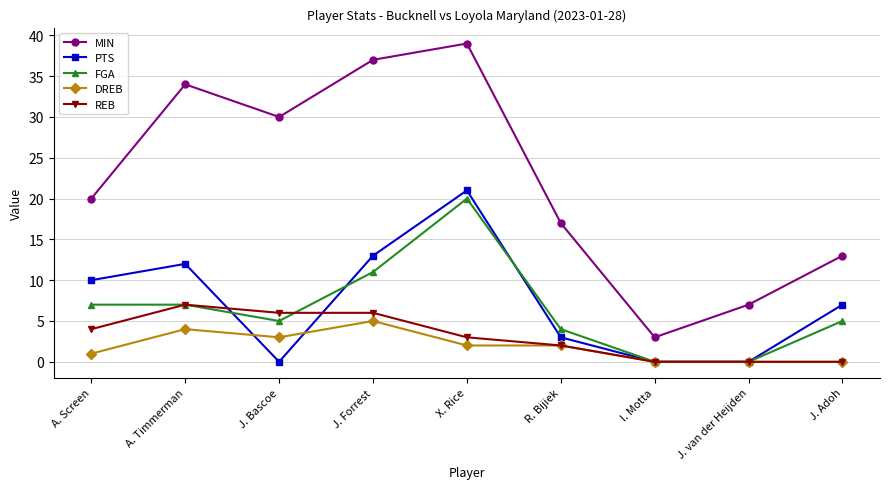

Which label corresponds to the largest value in the chart?

X. Rice